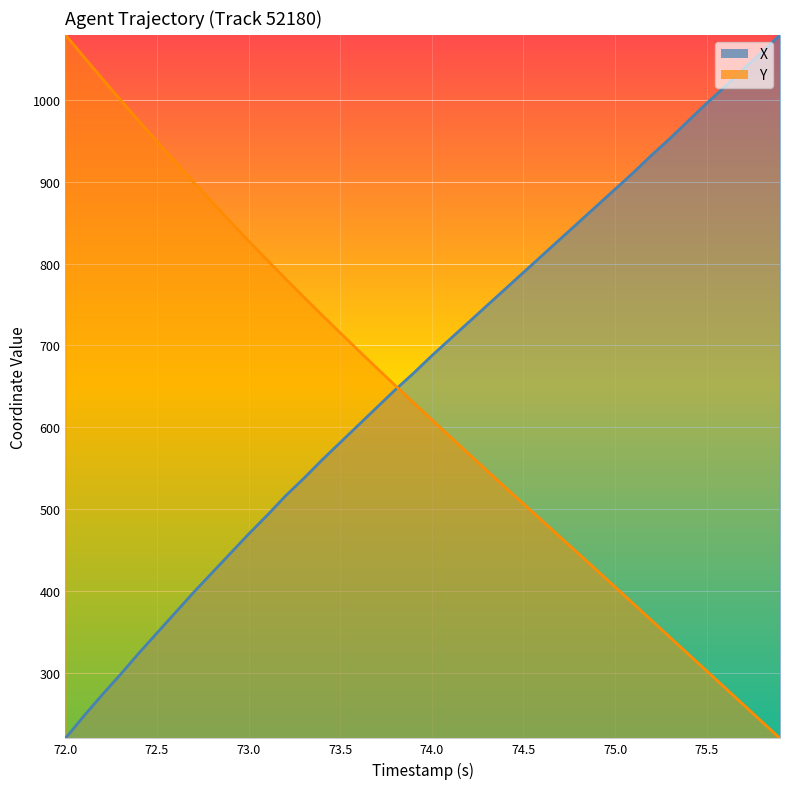

True or false: X has a value of 340.6 at 72.0.

False